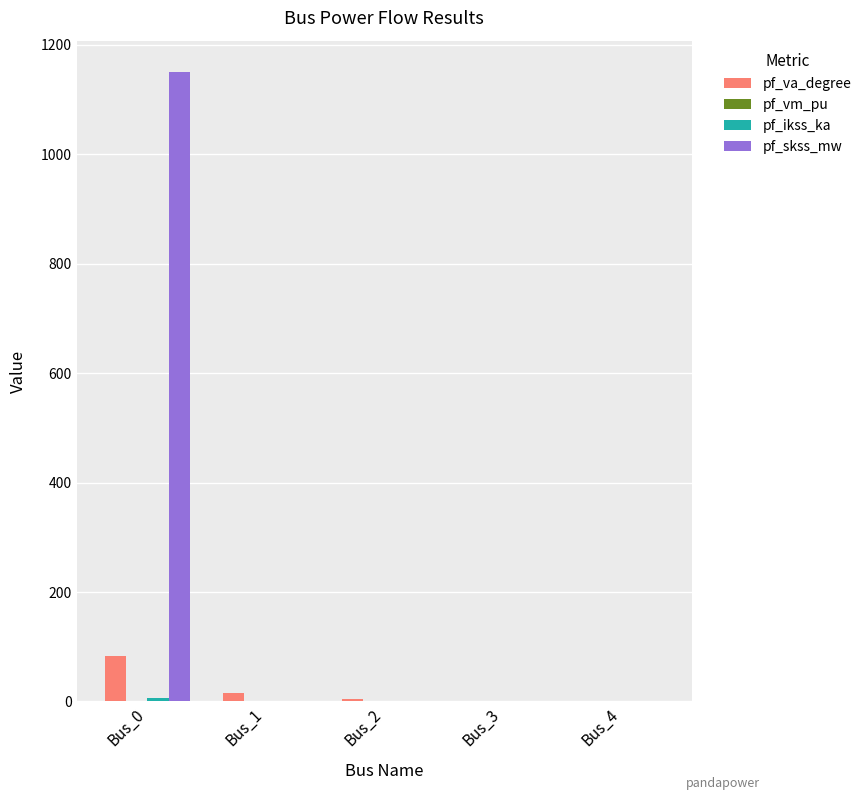

Which series changed the most between Bus_0 and Bus_3?

pf_skss_mw